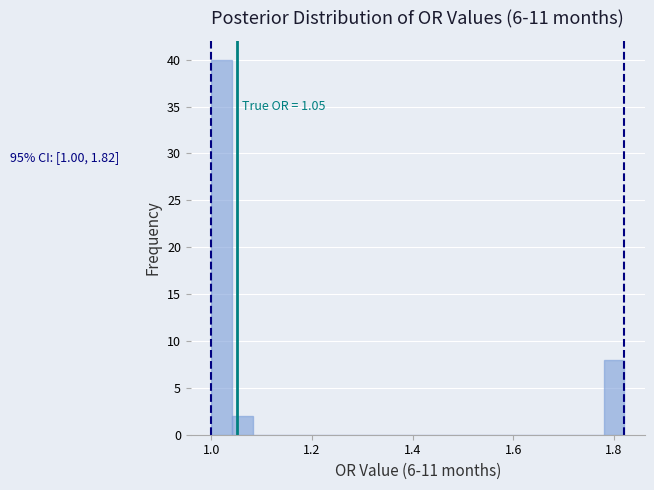

Read against the x-axis, roughly where is the centre of the tallest bar?

1.02